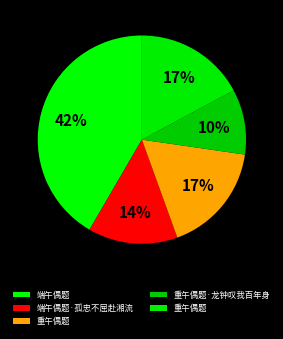

Count the number of slices in the pie.

5